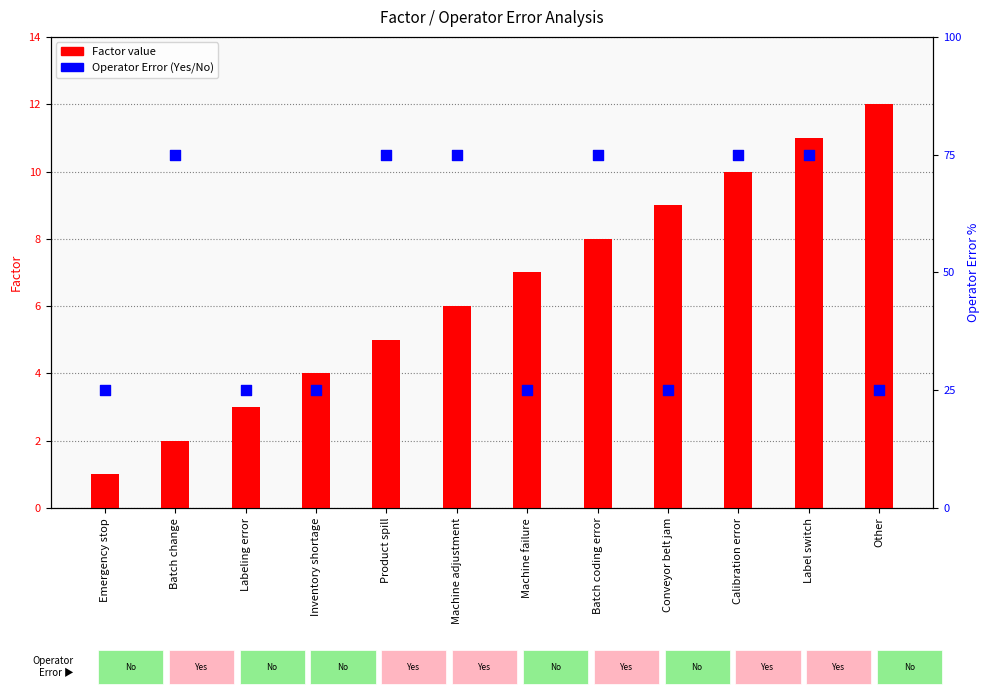

At how many categories does at least one series exceed 69?

6